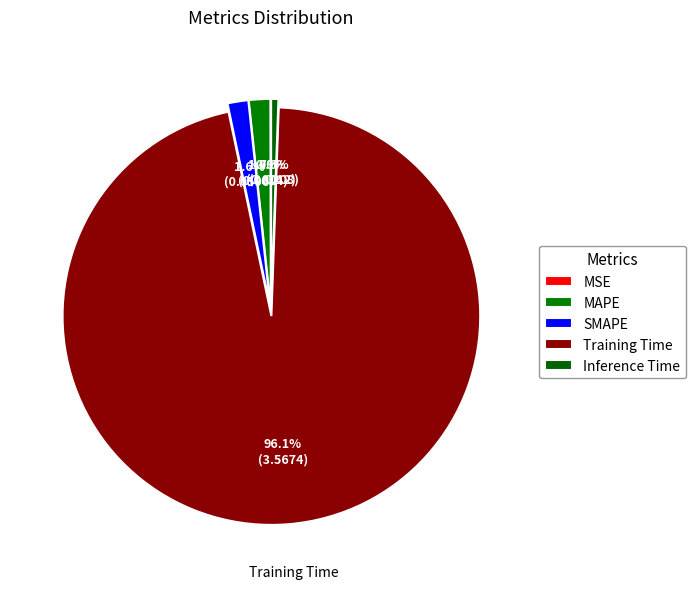

True or false: Training Time accounts for 96% of the total.

True